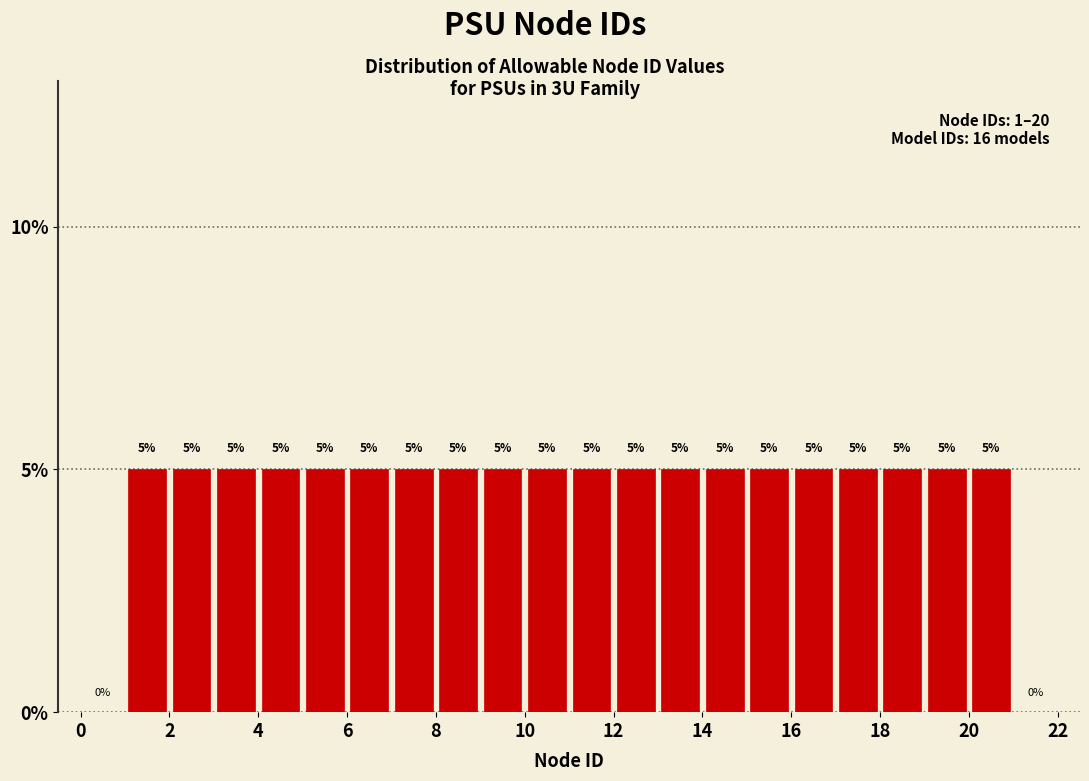

Reading left to right, transcribe this chart: for each bar, give the range it covers on the x-axis and its height.

0 to 1: 0
1 to 2: 5
2 to 3: 5
3 to 4: 5
4 to 5: 5
5 to 6: 5
6 to 7: 5
7 to 8: 5
8 to 9: 5
9 to 10: 5
10 to 11: 5
11 to 12: 5
12 to 13: 5
13 to 14: 5
14 to 15: 5
15 to 16: 5
16 to 17: 5
17 to 18: 5
18 to 19: 5
19 to 20: 5
20 to 21: 5
21 to 22: 0